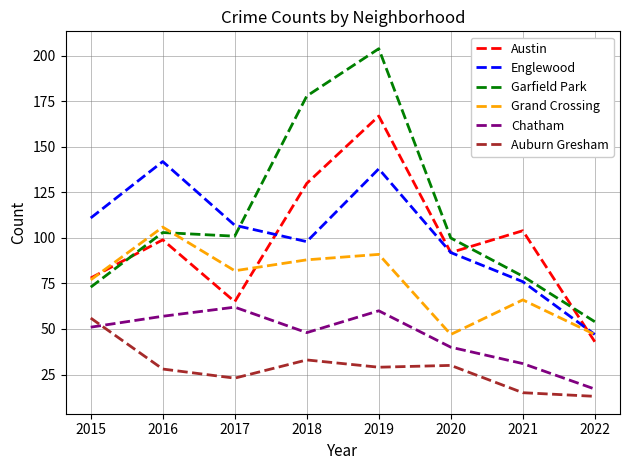

Is this an area chart (filled region under the line)?

No